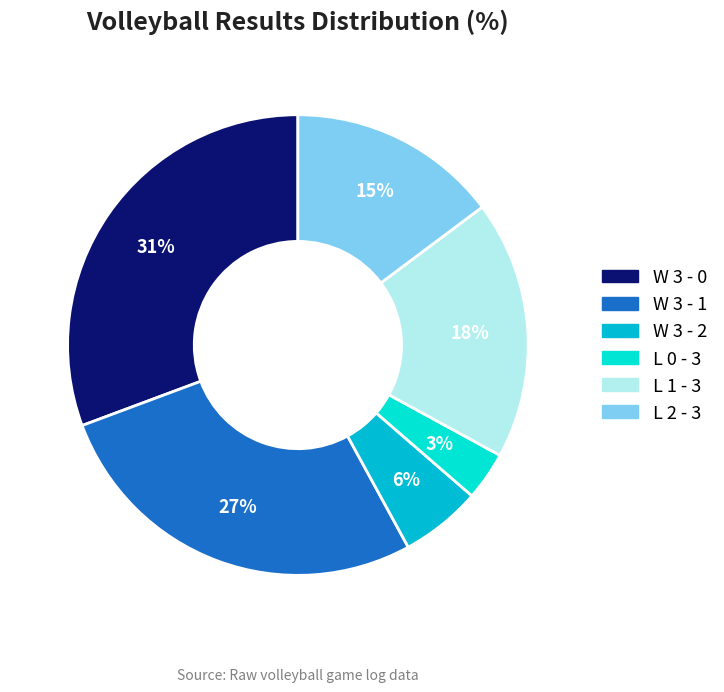

Does W 3 - 2 represent more than half of the total?

No